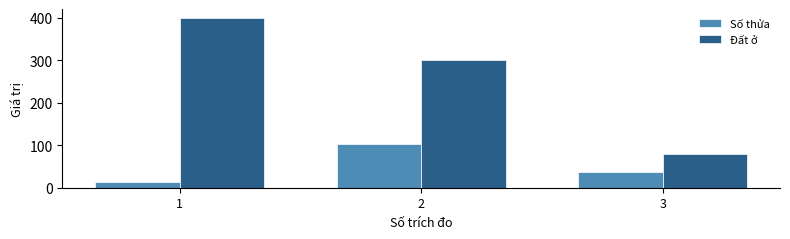

At which category is the sum across all series the highest?

1